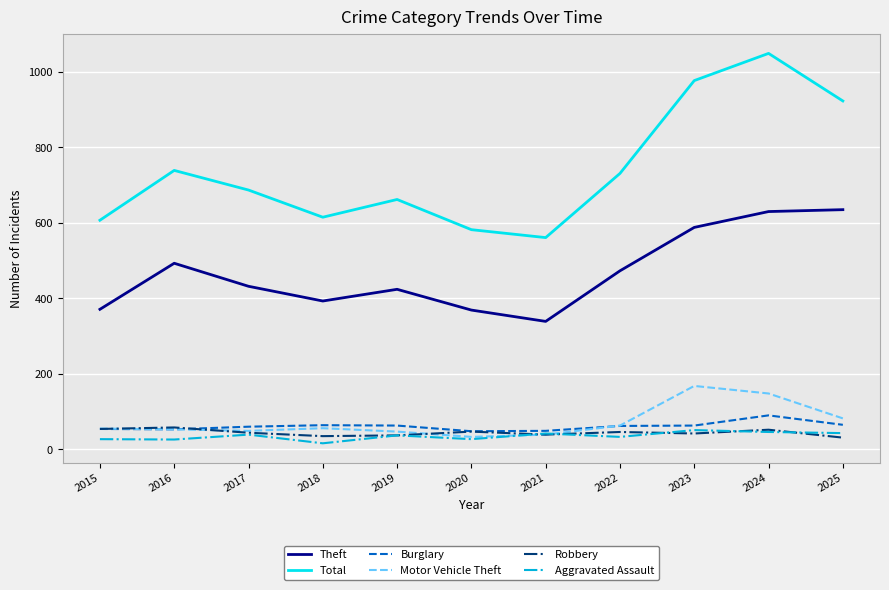

True or false: Burglary and Theft cross at least once.

False